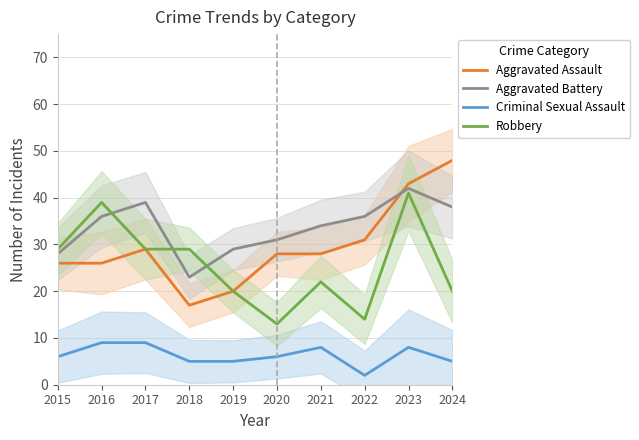

True or false: Aggravated Assault and Criminal Sexual Assault intersect in this chart.

False